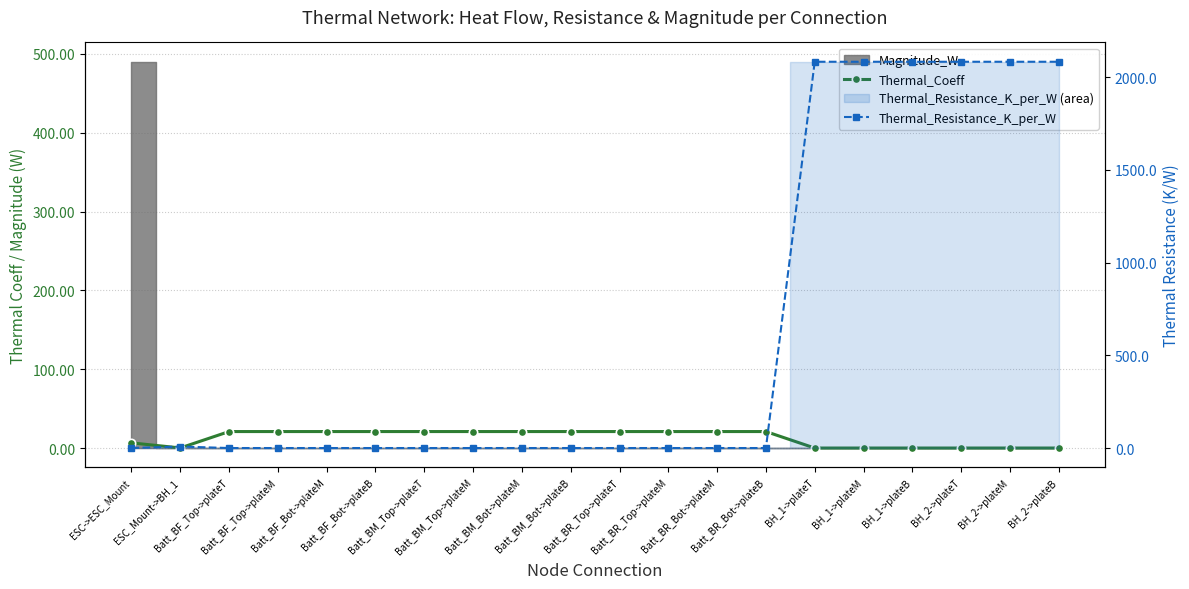

True or false: Thermal_Coeff and Thermal_Resistance_K_per_W cross at least once.

True